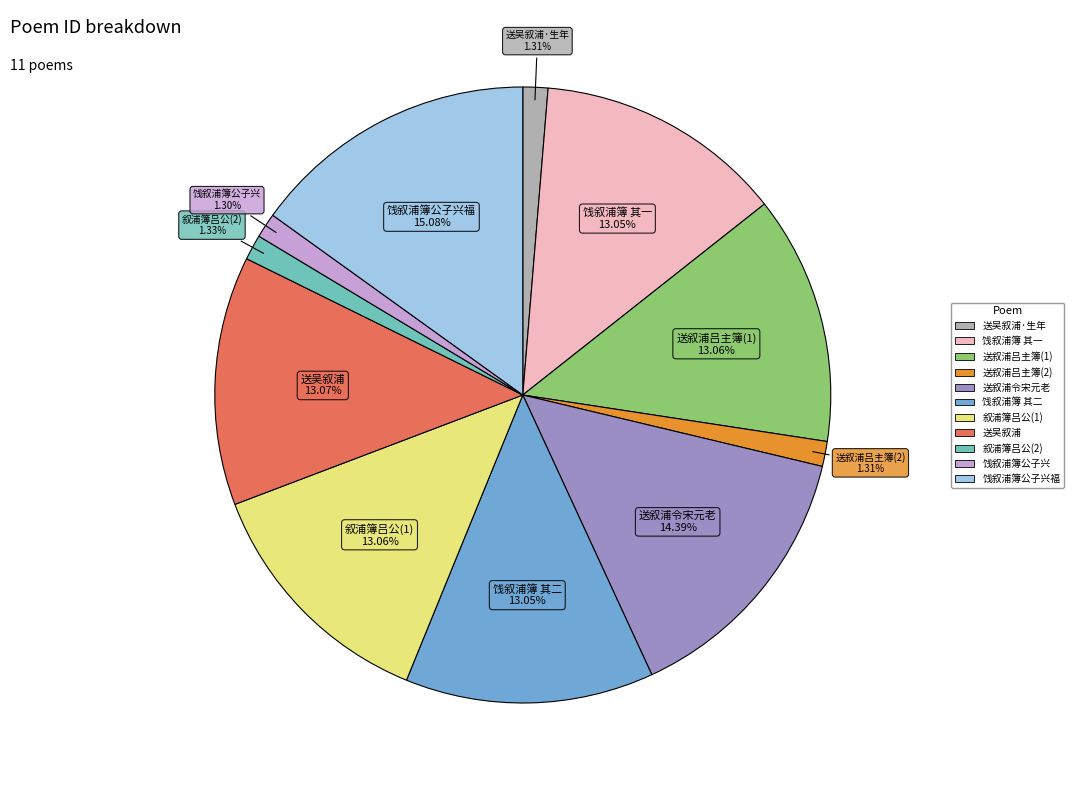

Is there a majority slice in this chart?

No